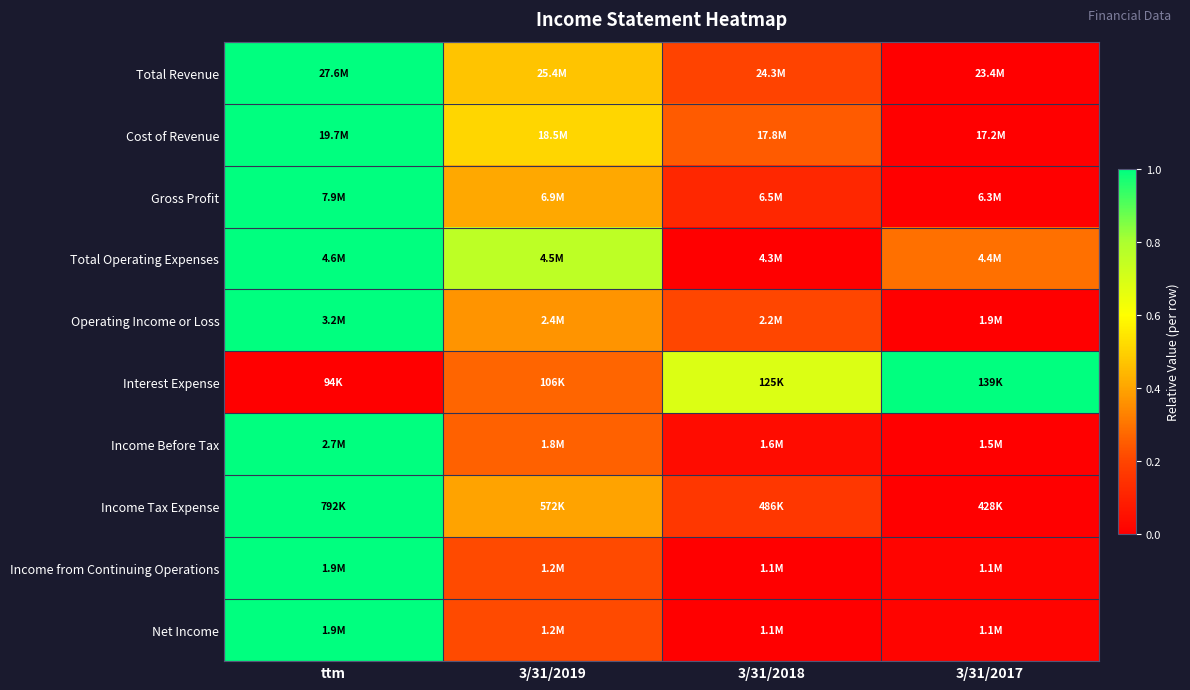

At which category is the sum across all series the highest?

ttm